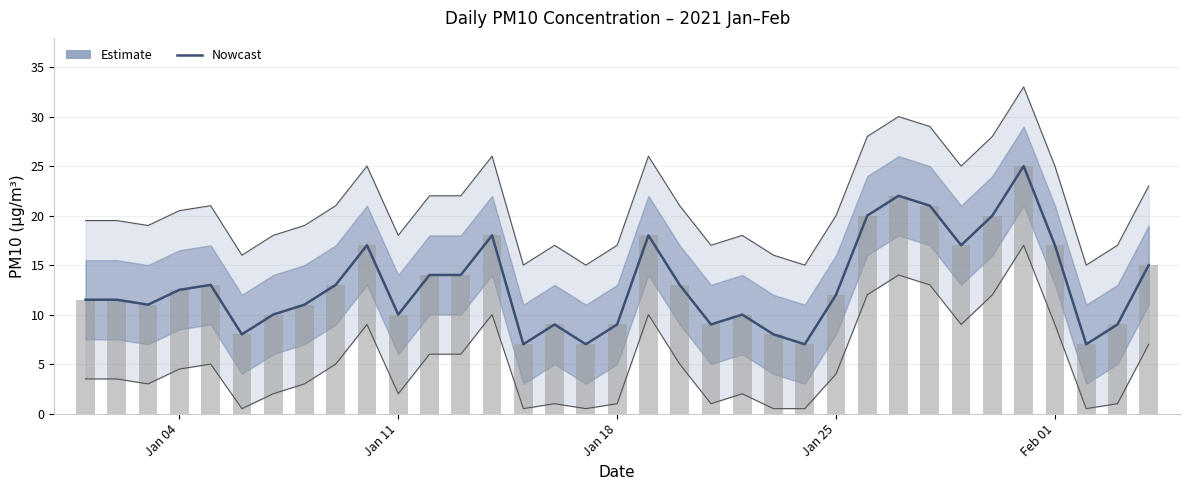

The chart shows a value of 3.9 at 16. True or false?

False